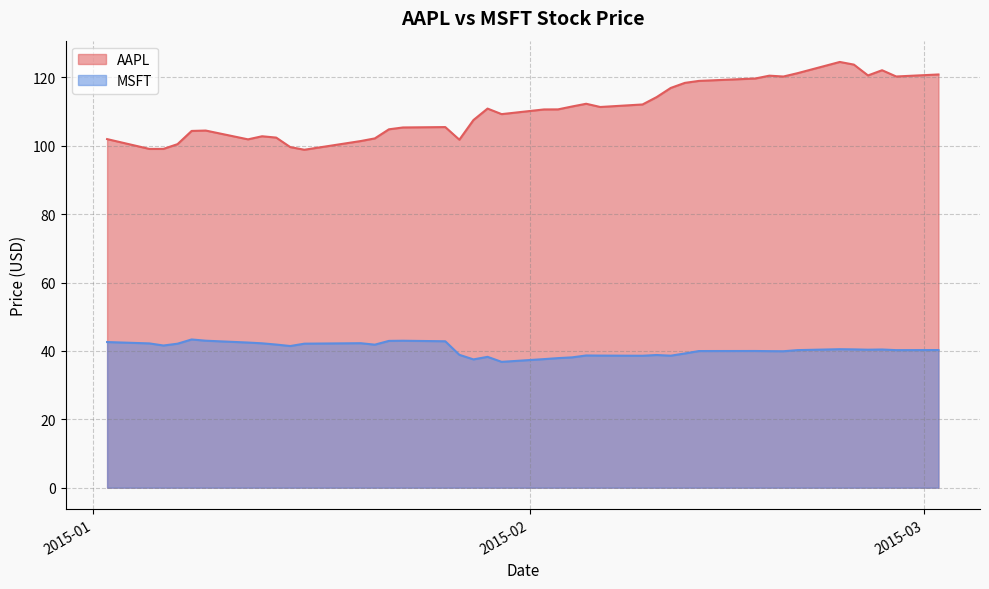

What position from the right is 2015-02-27?

2